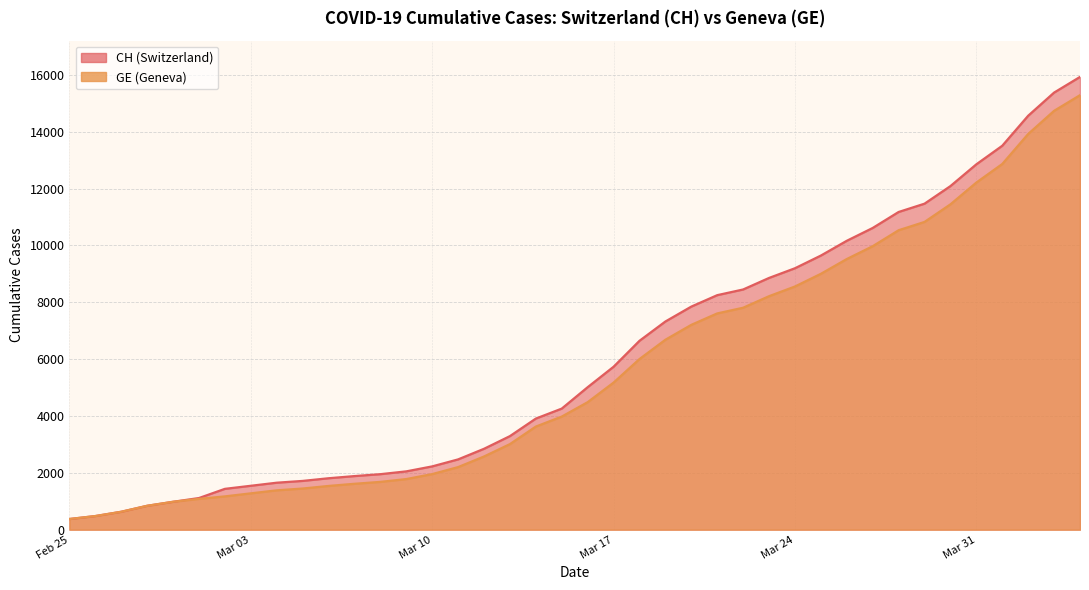

Which series has the largest total across all categories?

CH